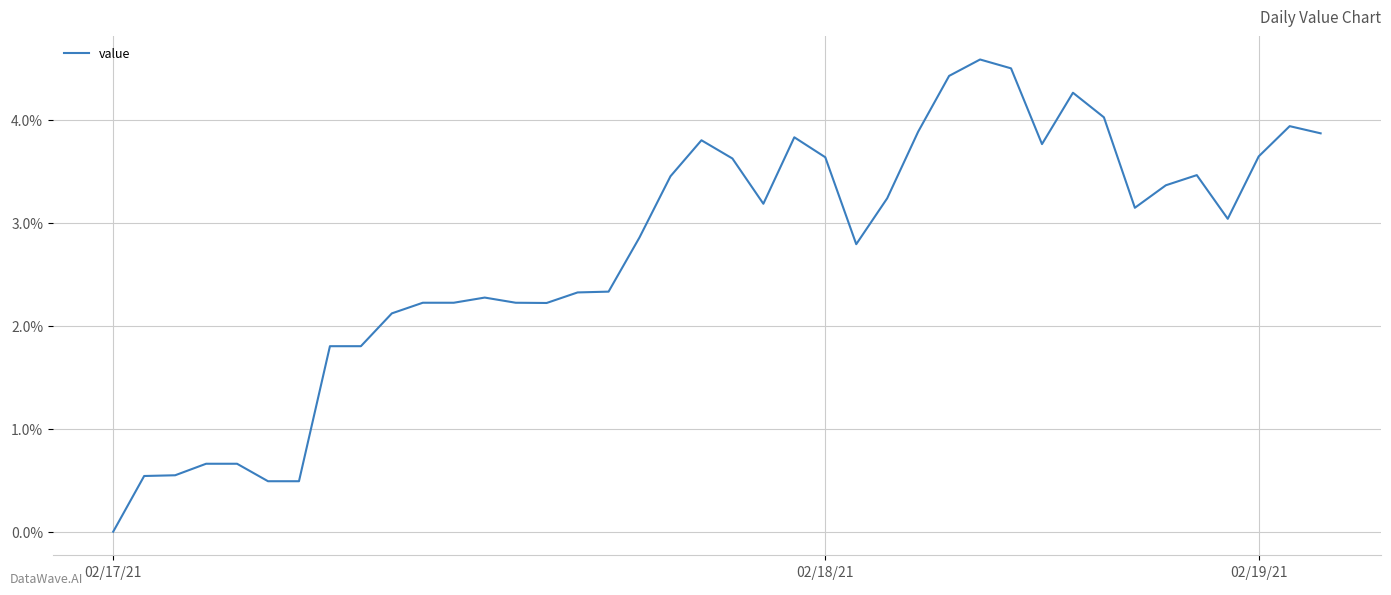

Does the chart display data point markers on the line(s)?

No